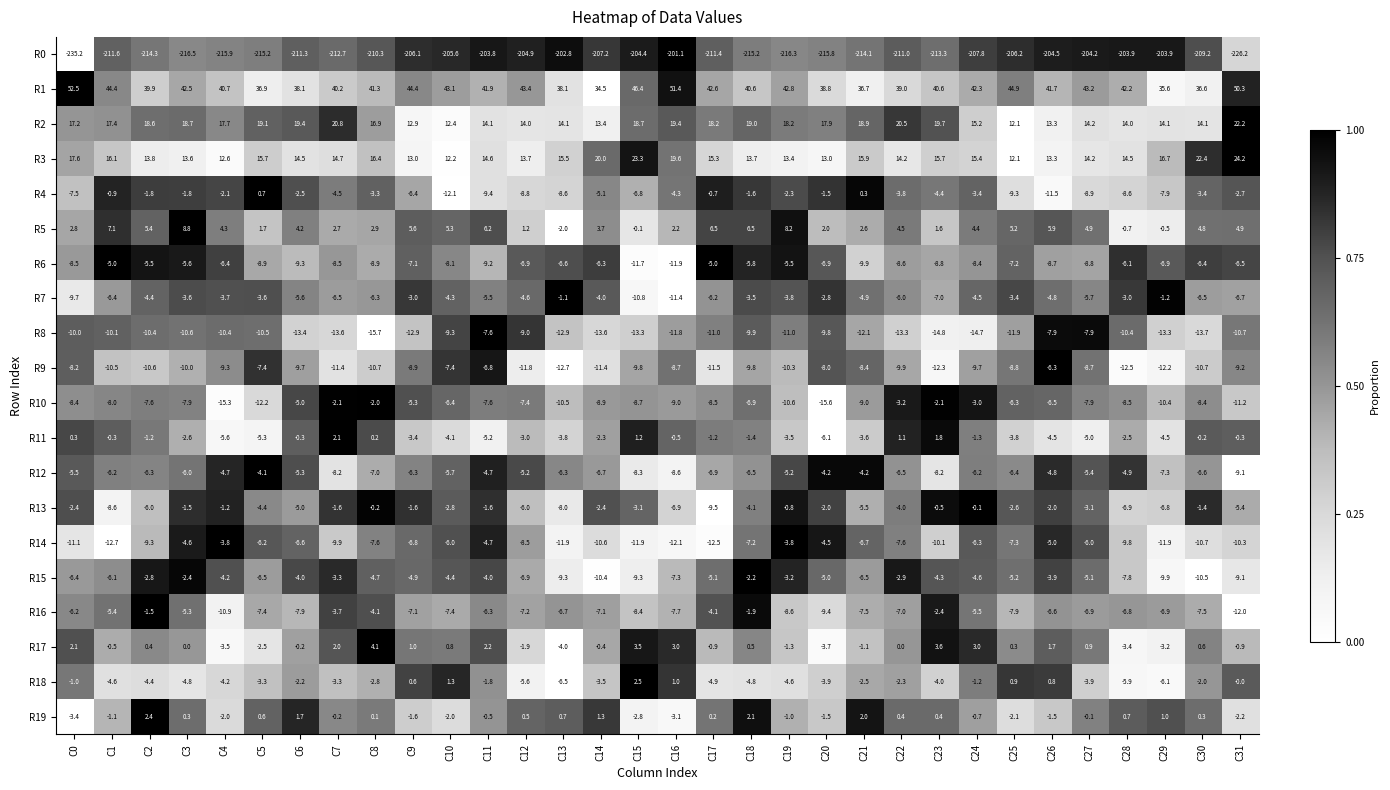

Which category has the lowest value across all series?

C0